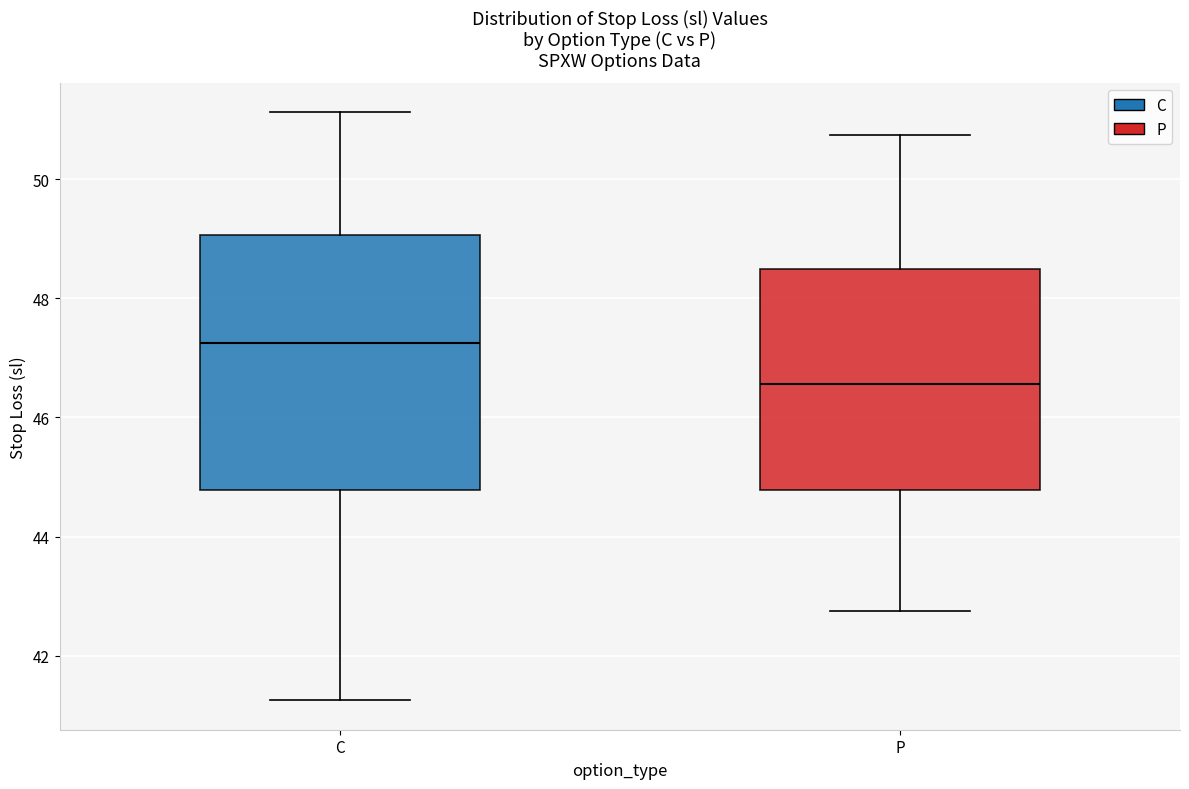

Comparing the boxes themselves (not the whiskers), which one is the tallest?

C